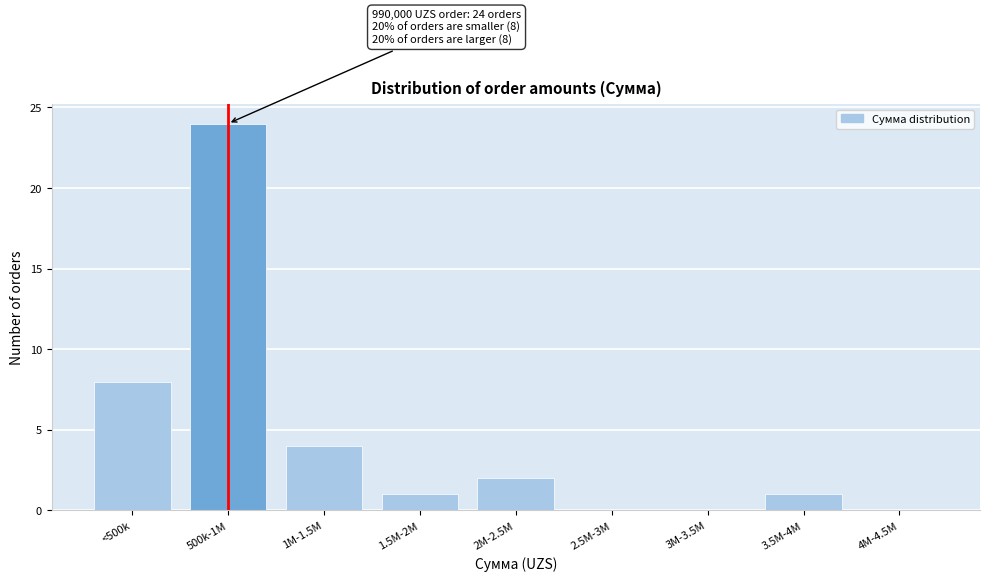

Reading left to right, list all the values displayed in this chart.

<500k=8	500k-1M=24	1M-1.5M=4	1.5M-2M=1	2M-2.5M=2	2.5M-3M=0	3M-3.5M=0	3.5M-4M=1	4M-4.5M=0